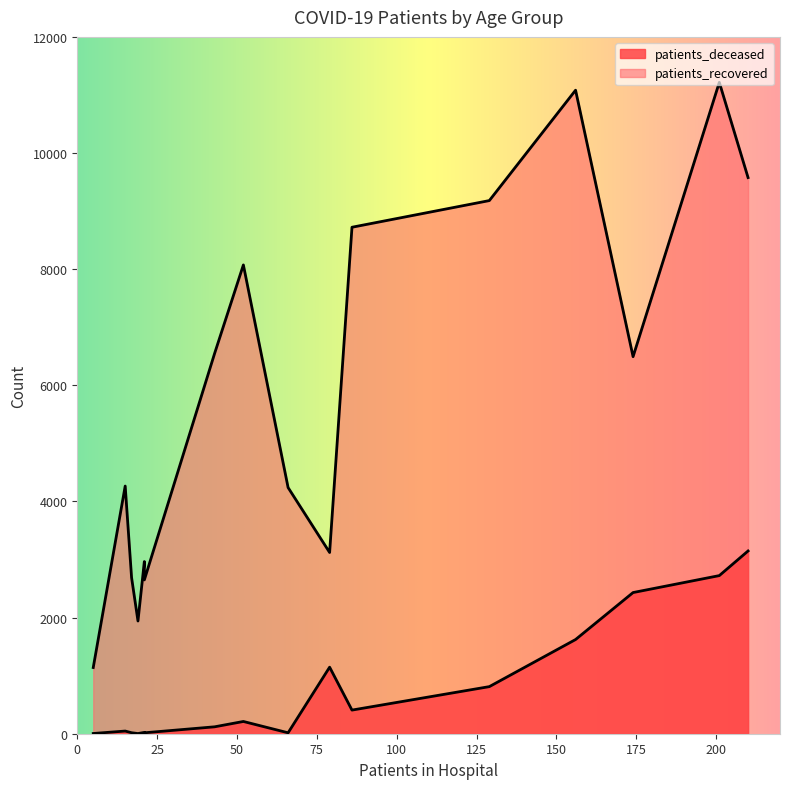

Which series has the largest range (max minus min)?

patients_recovered